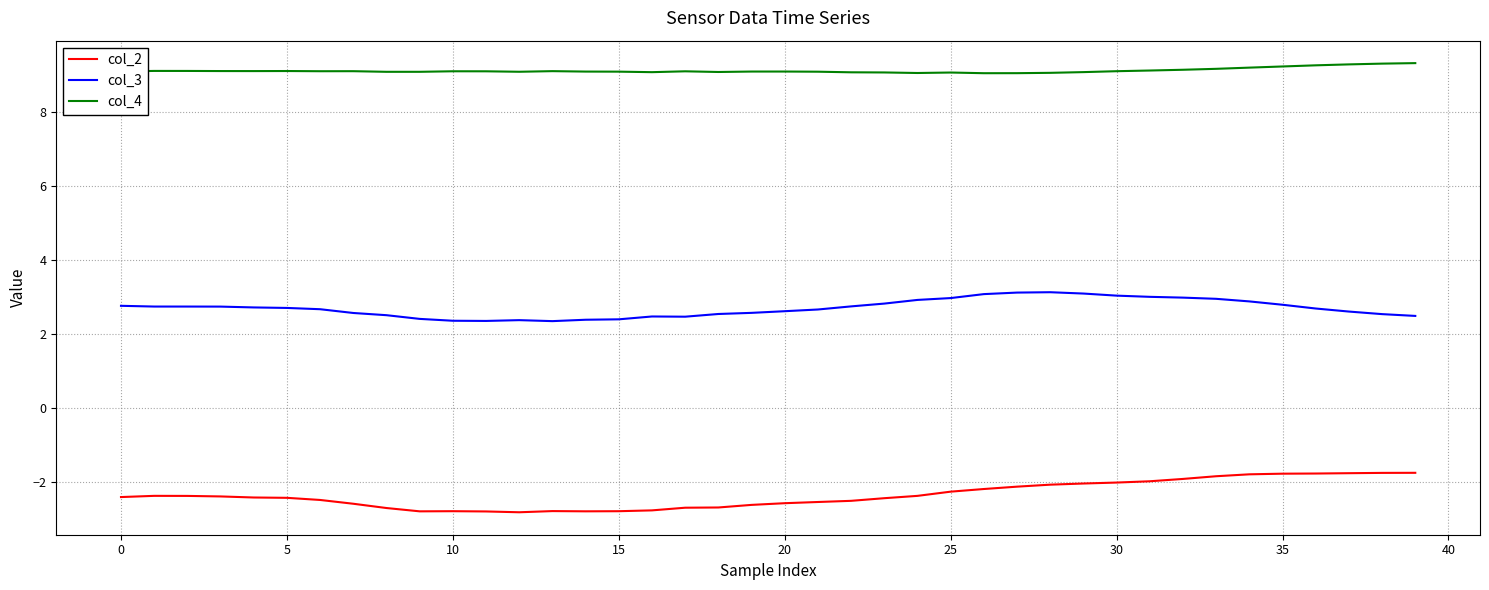

What is the highest value of the col_4 series?

9.3